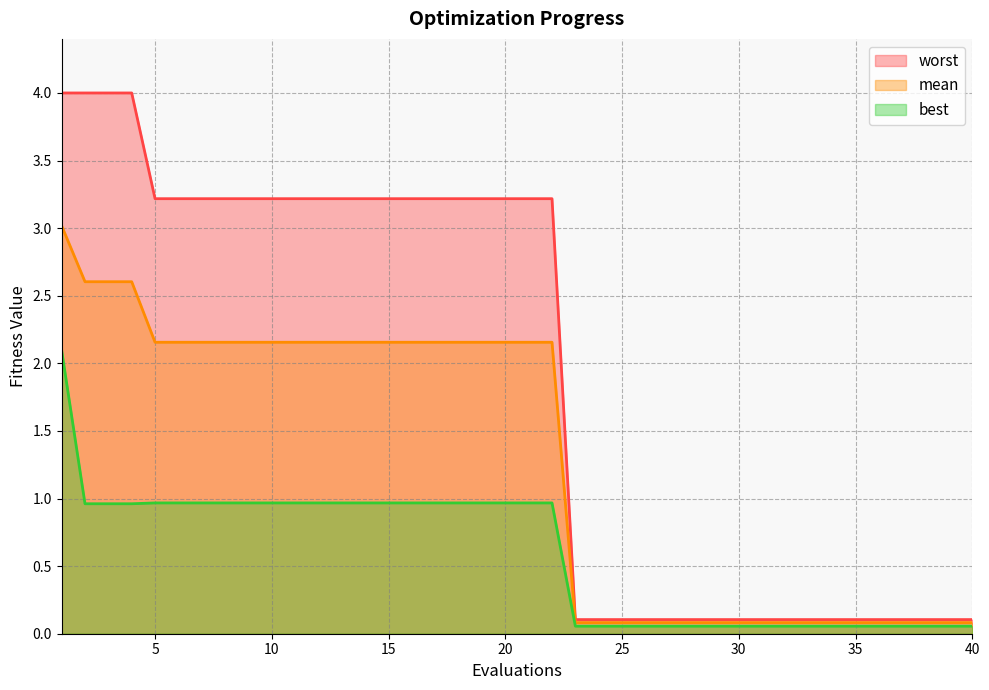

What are all the series names shown in the legend?

worst, mean, best